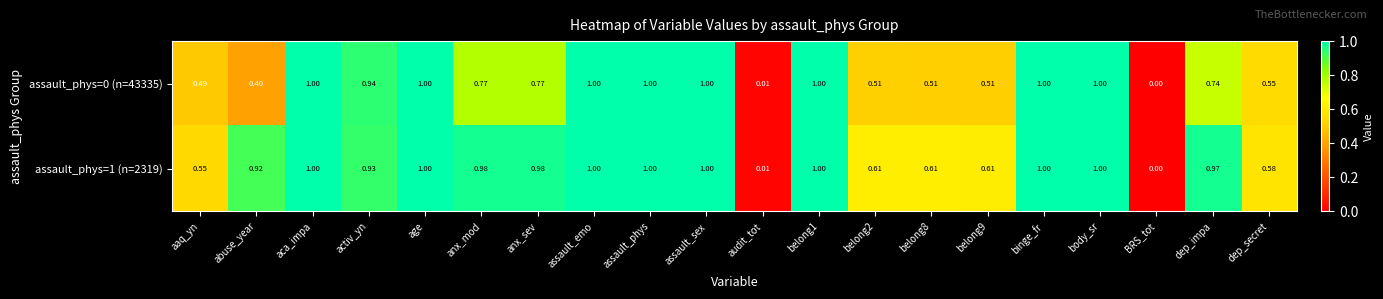

What is the greatest value displayed?

1.0